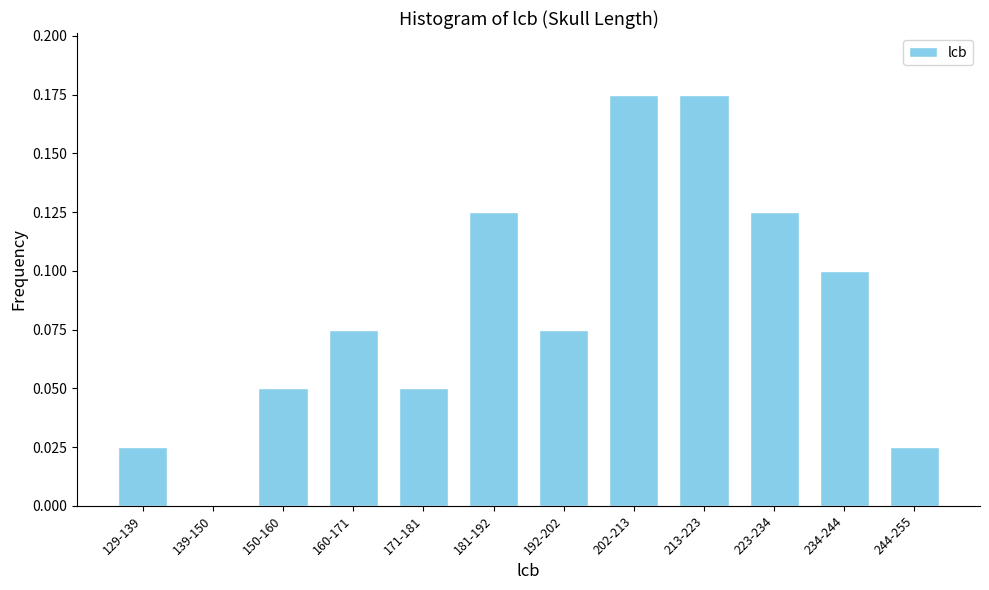

The value at 171-181 is 0.0. True or false?

False